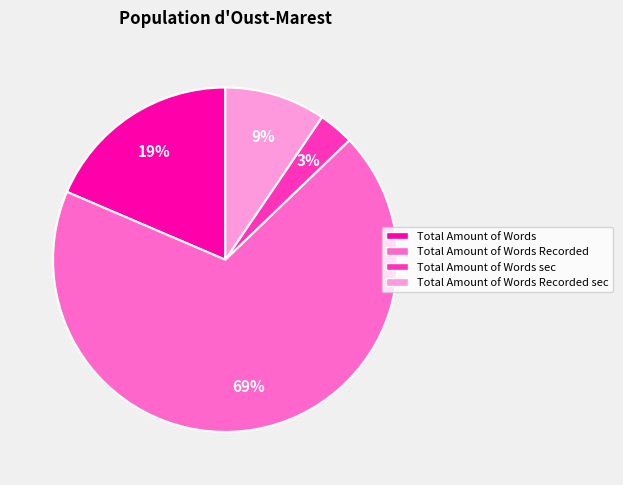

Is there a majority slice in this chart?

Yes